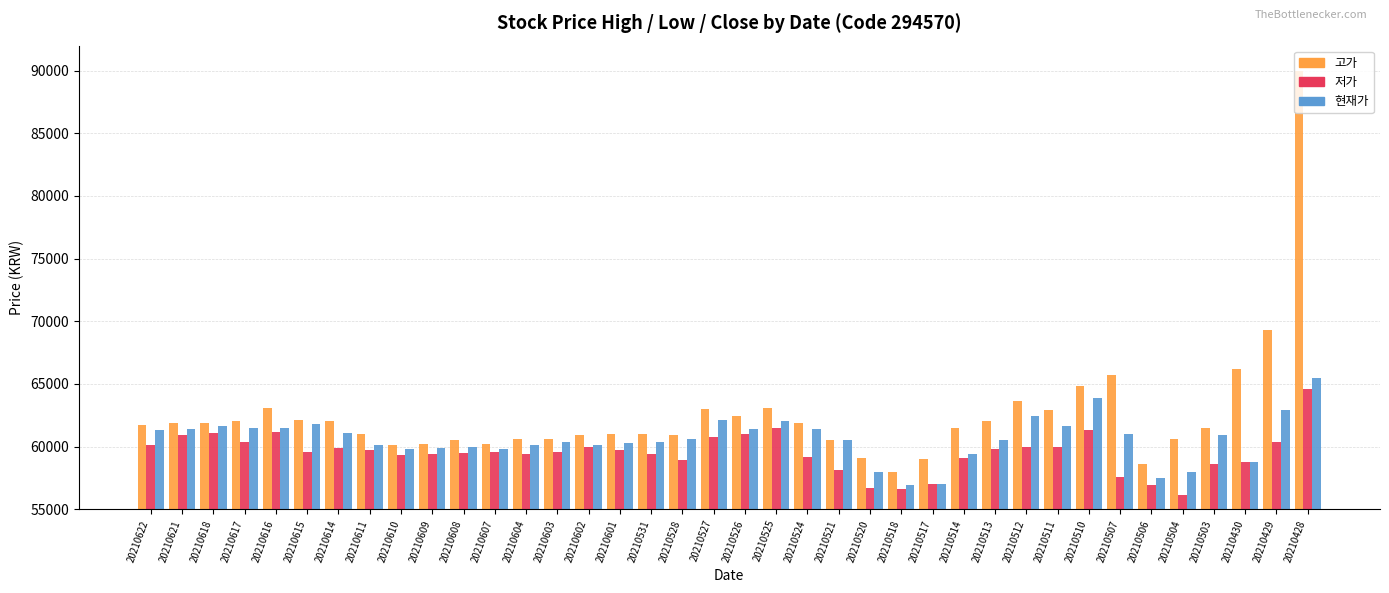

The 현재가 series shows 59800 at 20210607. True or false?

True